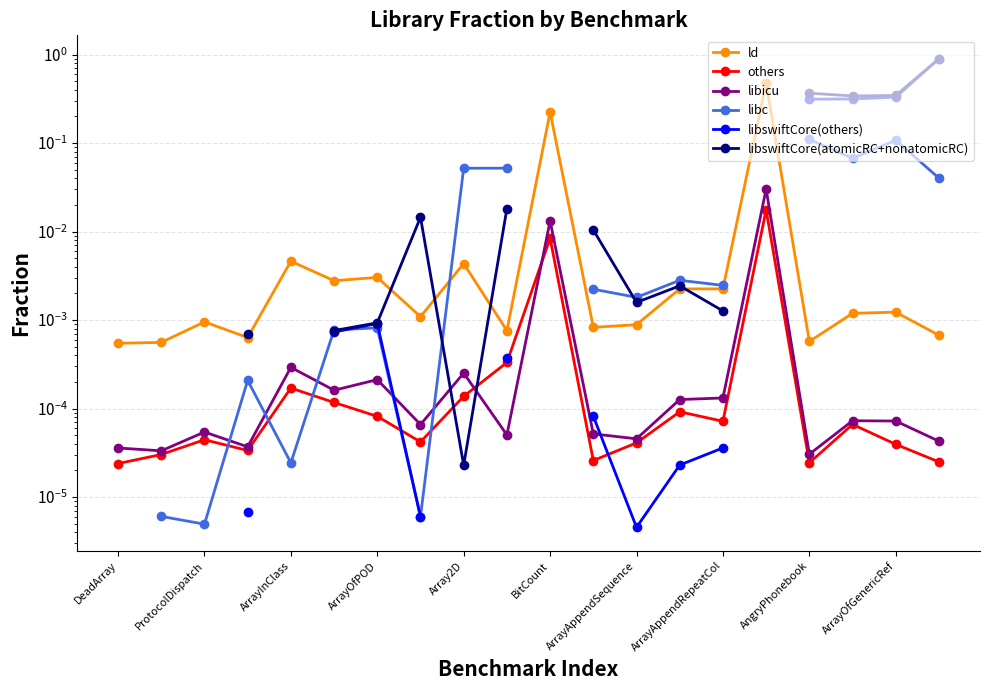

At which category is the sum across all series the highest?

19